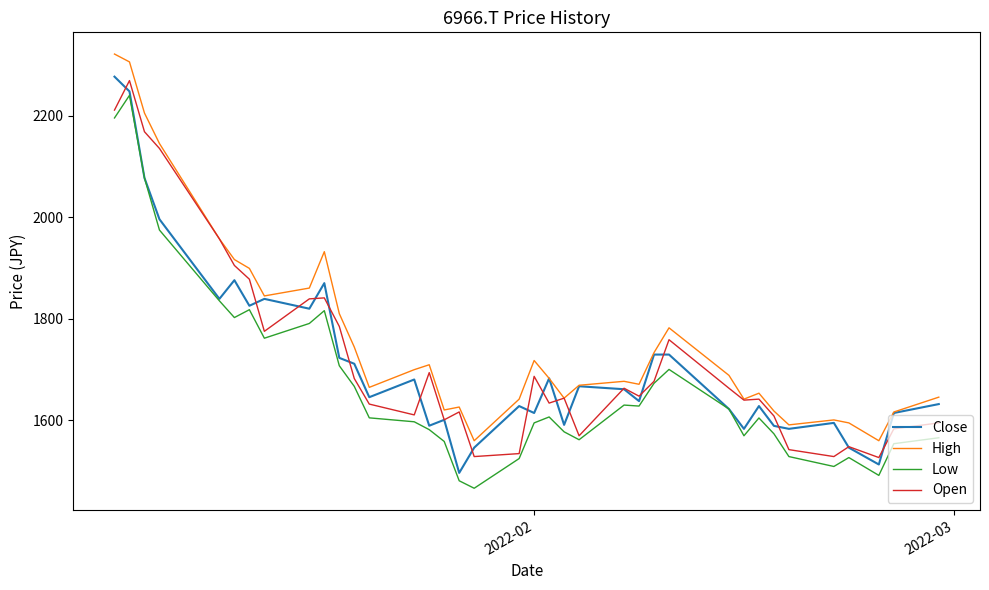

What is the minimum value for High?

1559.2